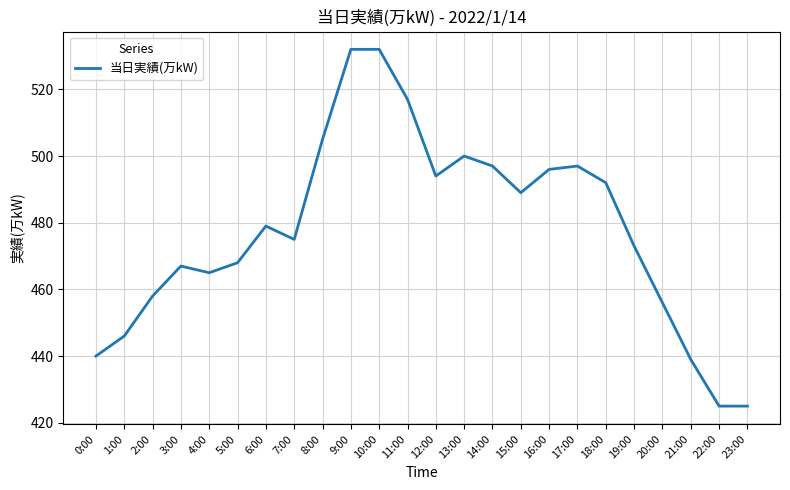

What is the difference between the maximum and minimum values?

107